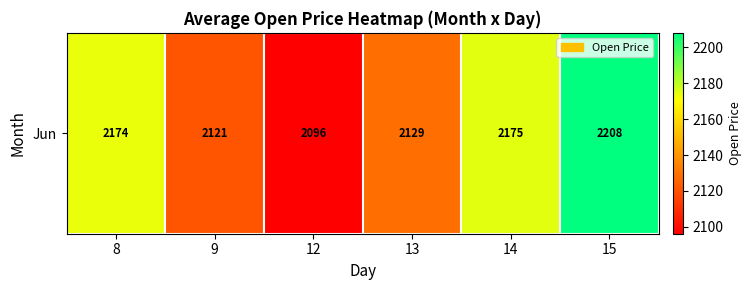

The chart shows a value of 2121.2 at 9. True or false?

True